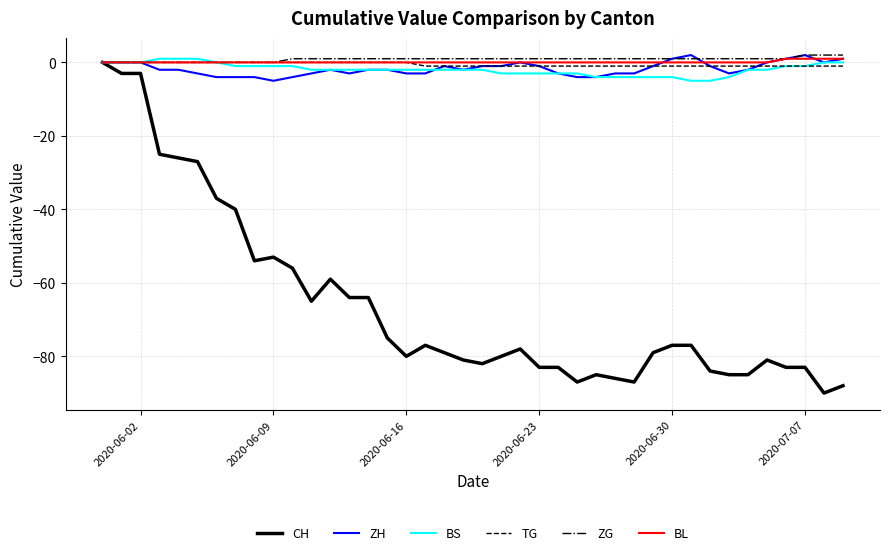

How many distinct data groups are displayed?

6